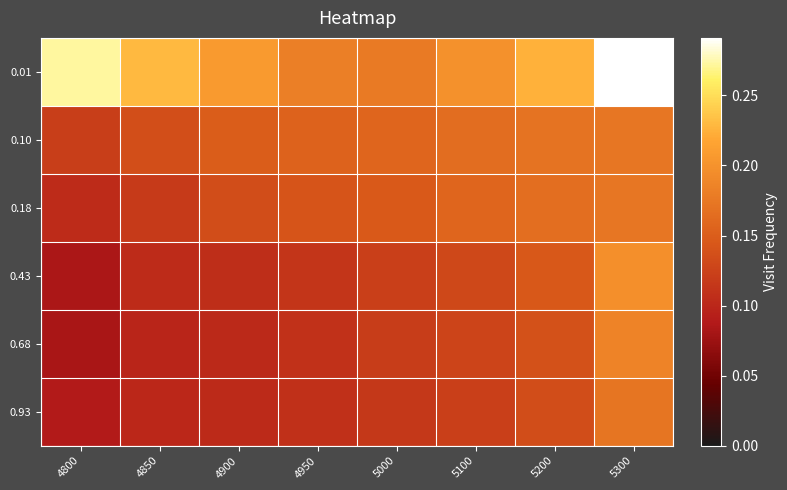

Reading left to right, transcribe all the data shown in this chart.

0.01: 4800=0.3	4850=0.2	4900=0.2	4950=0.2	5000=0.2	5100=0.2	5200=0.2	5300=0.3
0.10: 4800=0.1	4850=0.1	4900=0.1	4950=0.2	5000=0.2	5100=0.2	5200=0.2	5300=0.2
0.18: 4800=0.1	4850=0.1	4900=0.1	4950=0.1	5000=0.1	5100=0.2	5200=0.2	5300=0.2
0.43: 4800=0.1	4850=0.1	4900=0.1	4950=0.1	5000=0.1	5100=0.1	5200=0.1	5300=0.2
0.68: 4800=0.1	4850=0.1	4900=0.1	4950=0.1	5000=0.1	5100=0.1	5200=0.1	5300=0.2
0.93: 4800=0.1	4850=0.1	4900=0.1	4950=0.1	5000=0.1	5100=0.1	5200=0.1	5300=0.2